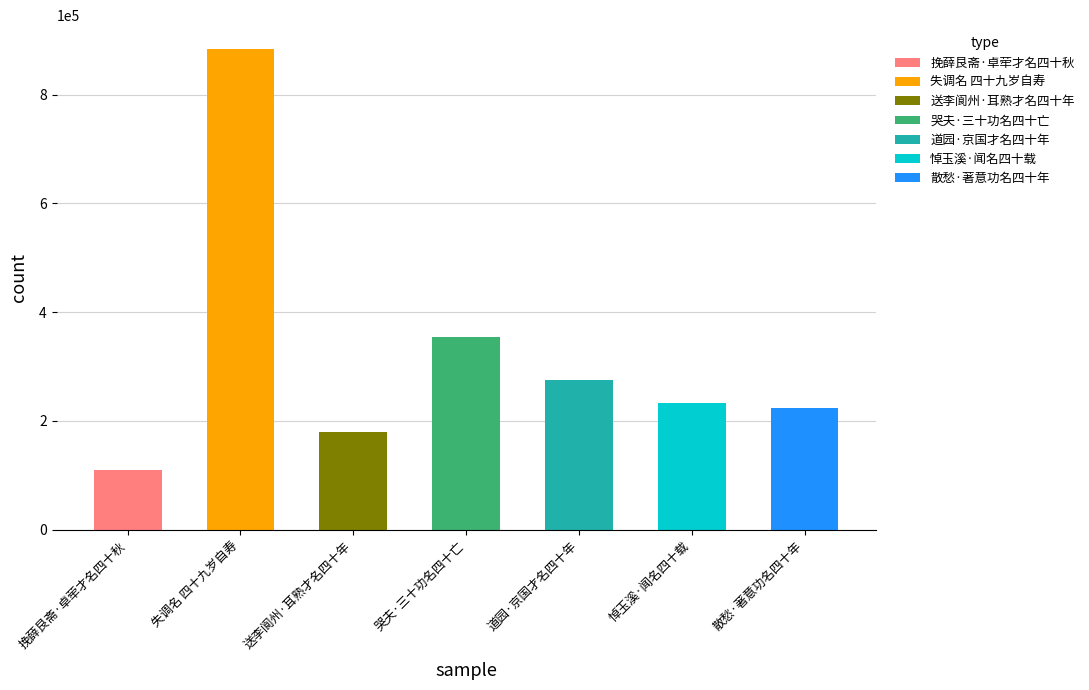

The value at 散愁·著意功名四十年 is 52426. True or false?

False